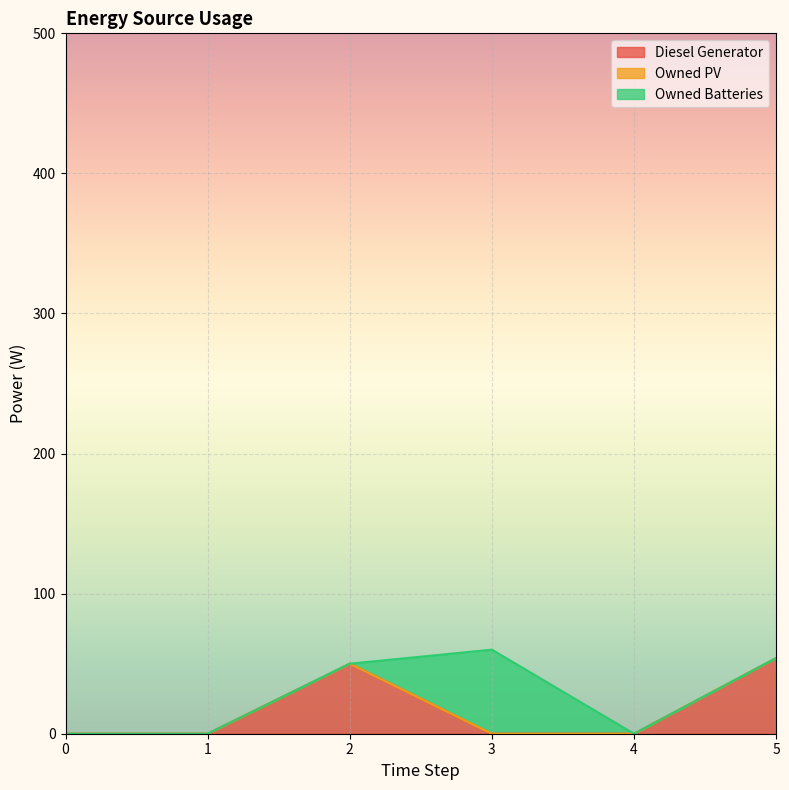

What are all the series names shown in the legend?

Diesel Generator, Owned PV, Owned Batteries